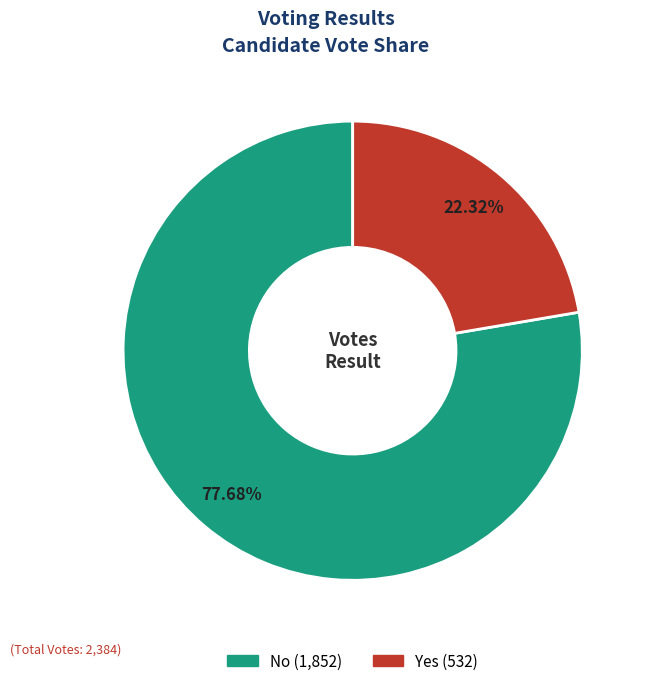

Is there a majority slice in this chart?

Yes